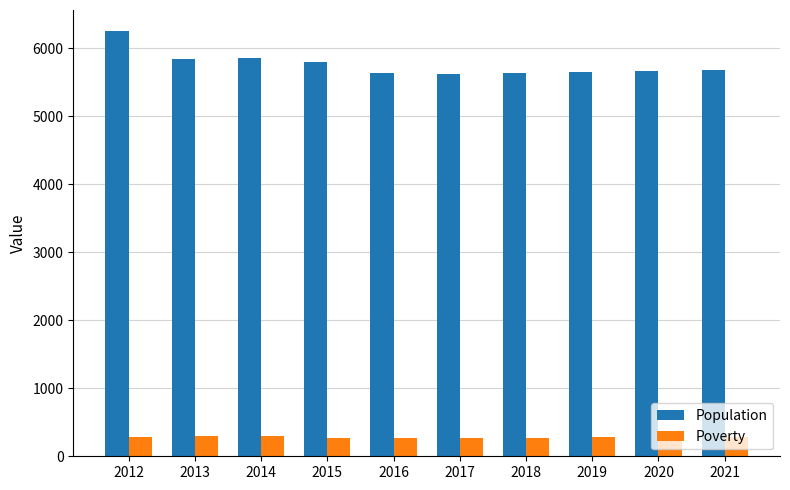

What is the sum of all Poverty values?

2798